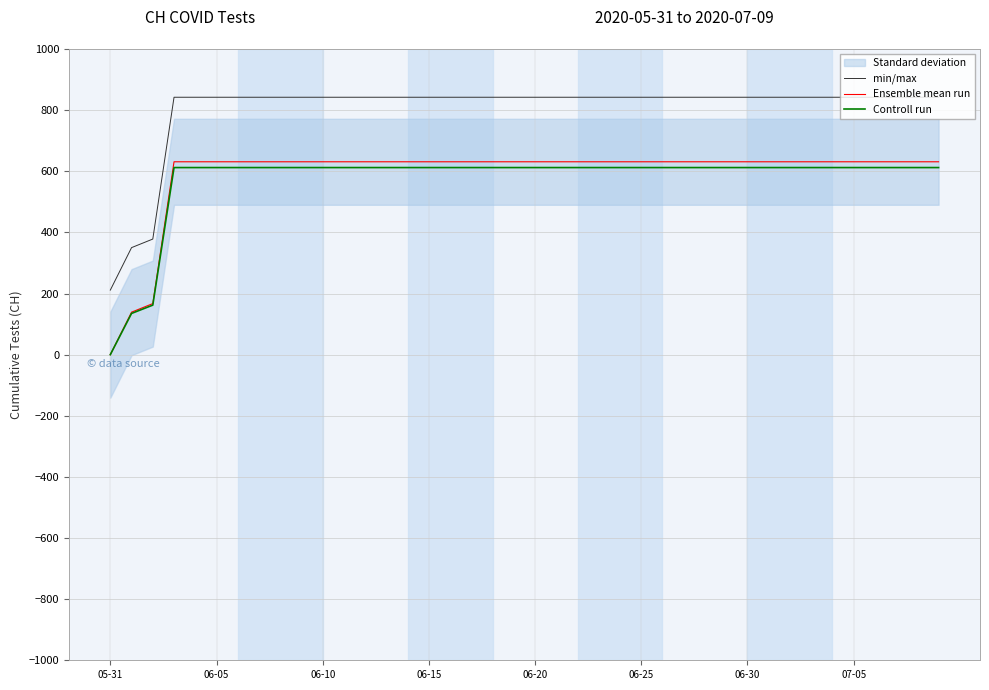

Which series has the largest total across all categories?

min/max